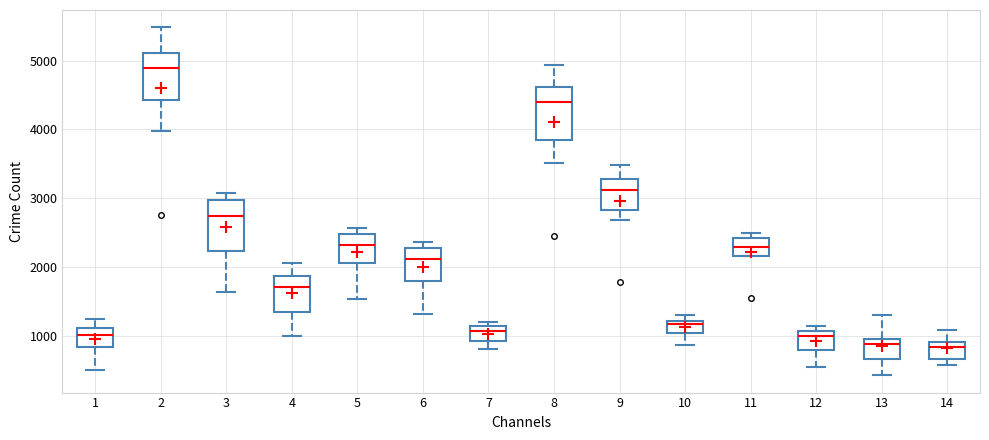

Reading left to right, read every box against the y-axis: the position of its median line, the range the box covers, and the ends of its whiskers. The values are not printed on the chart, so give them approximately, as read against the axis.

1: median 1000, box 800 to 1100, whiskers 500 to 1300
2: median 4900, box 4400 to 5100, whiskers 4000 to 5500
3: median 2700, box 2200 to 3000, whiskers 1600 to 3100
4: median 1700, box 1300 to 1900, whiskers 1000 to 2100
5: median 2300, box 2100 to 2500, whiskers 1500 to 2600
6: median 2100, box 1800 to 2300, whiskers 1300 to 2400
7: median 1100 (just below the box's upper edge), box 900 to 1100, whiskers 800 to 1200
8: median 4400, box 3800 to 4600, whiskers 3500 to 4900
9: median 3100, box 2800 to 3300, whiskers 2700 to 3500
10: median 1200 (just below the box's upper edge), box 1000 to 1200, whiskers 900 to 1300
11: median 2300, box 2200 to 2400, whiskers 2200 to 2500
12: median 1000, box 800 to 1100, whiskers 600 to 1100 (just above the box's upper edge)
13: median 900, box 700 to 1000, whiskers 400 to 1300
14: median 800, box 700 to 900, whiskers 600 to 1100